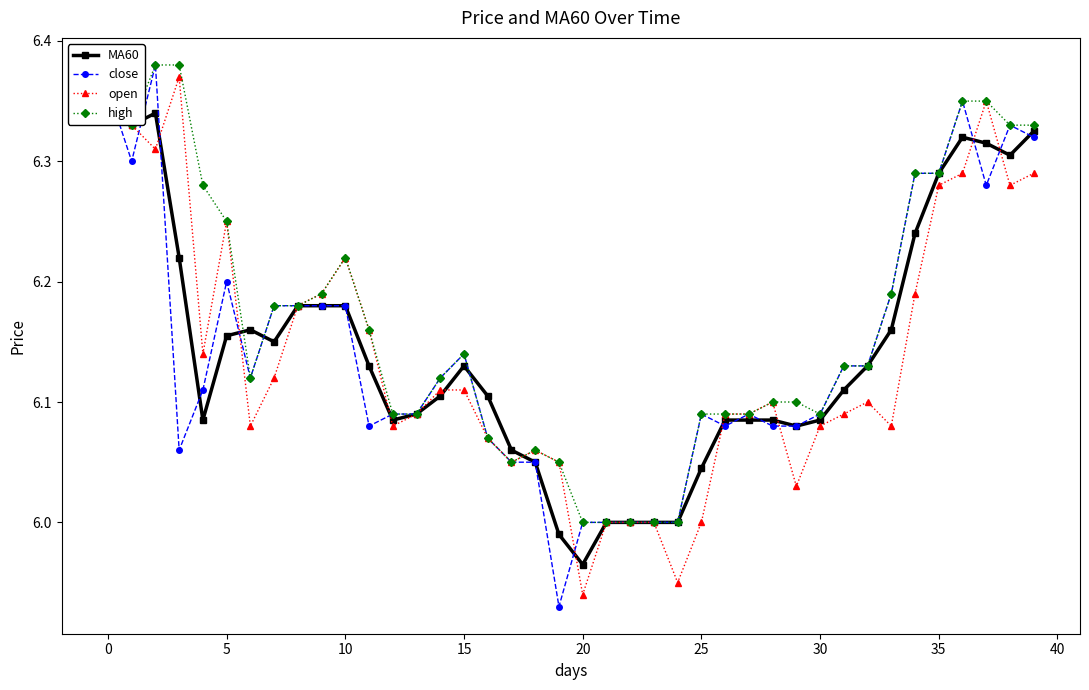

True or false: open has more than 2 interior local peaks.

True